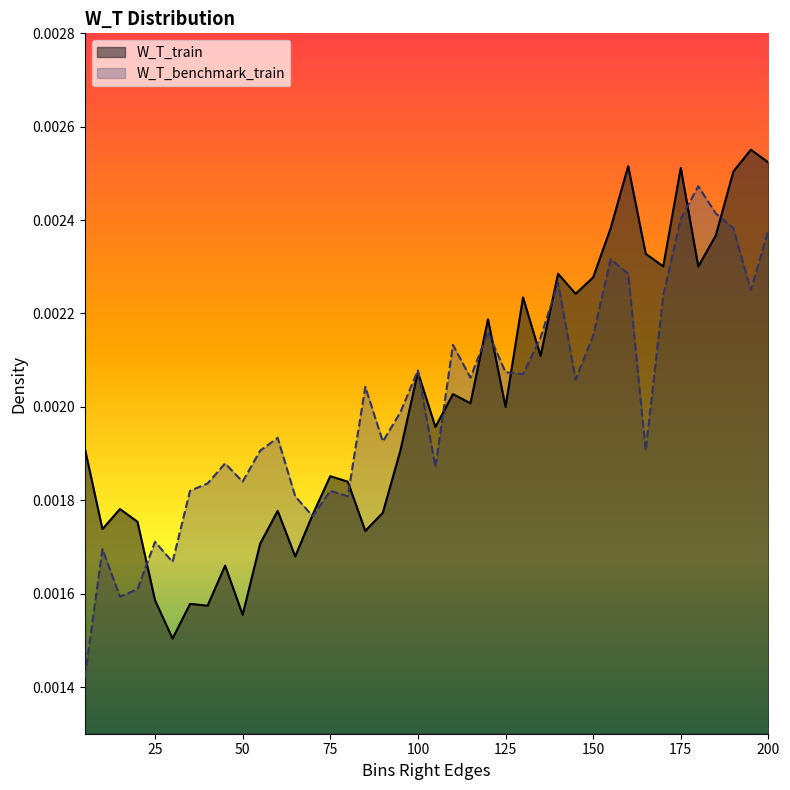

Does the chart display data point markers on the line(s)?

No